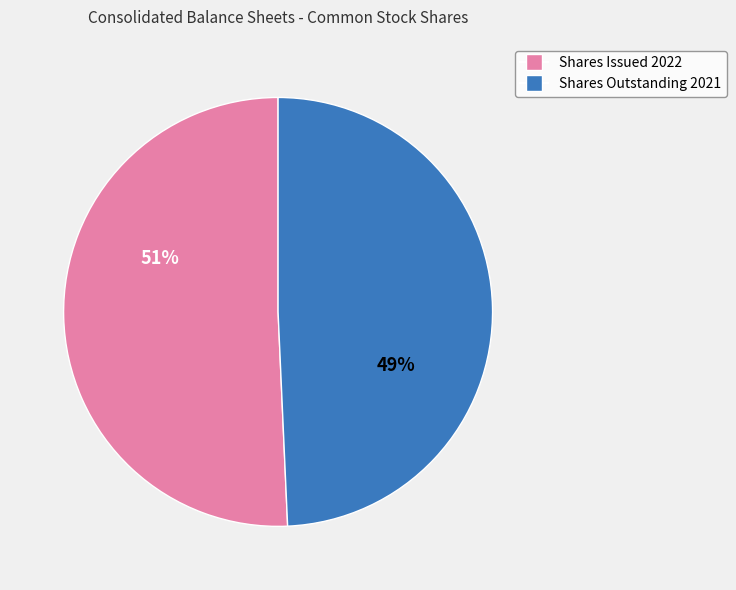

Is there any slice that represents more than half of the pie?

Yes